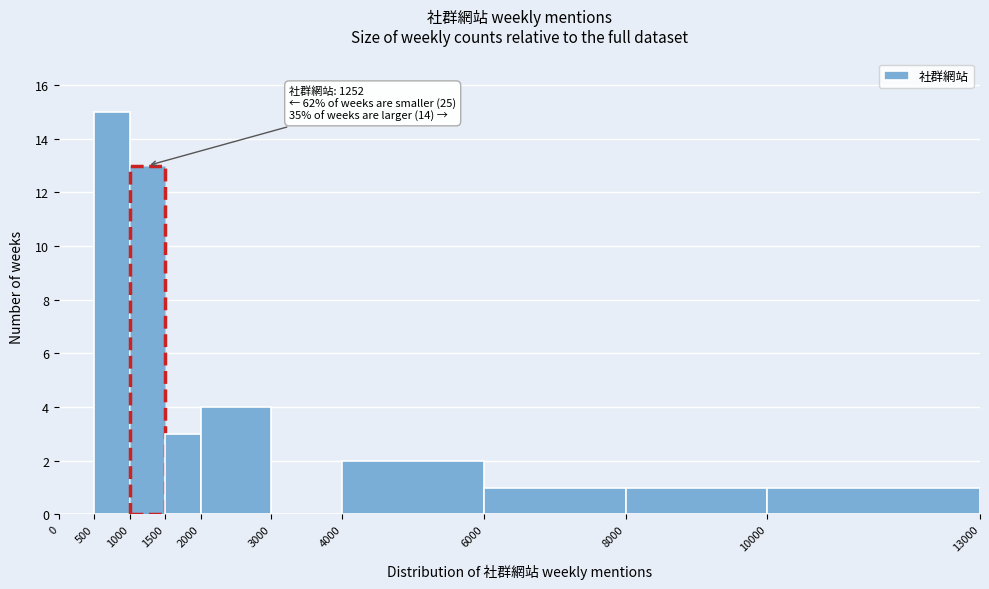

Which range on the x-axis has the tallest bar?

500 to 1000